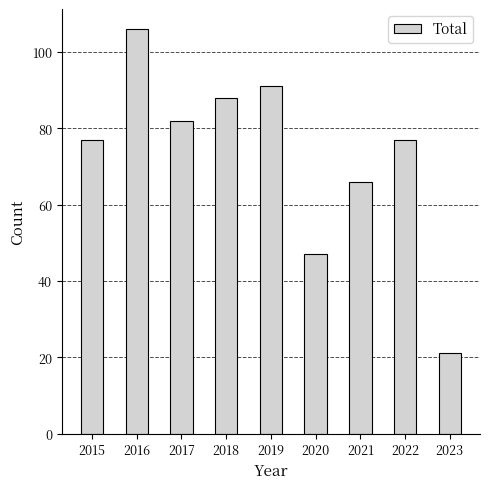

Approximately how many times larger is the value at 2018 compared to 2023?

4.2